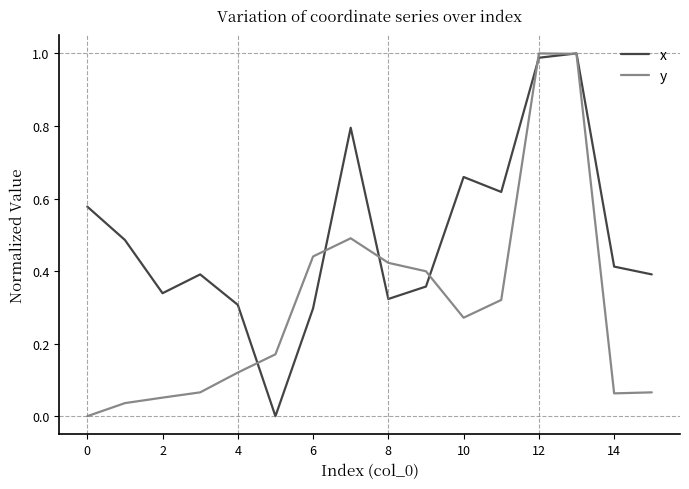

Which series has the largest total across all categories?

x